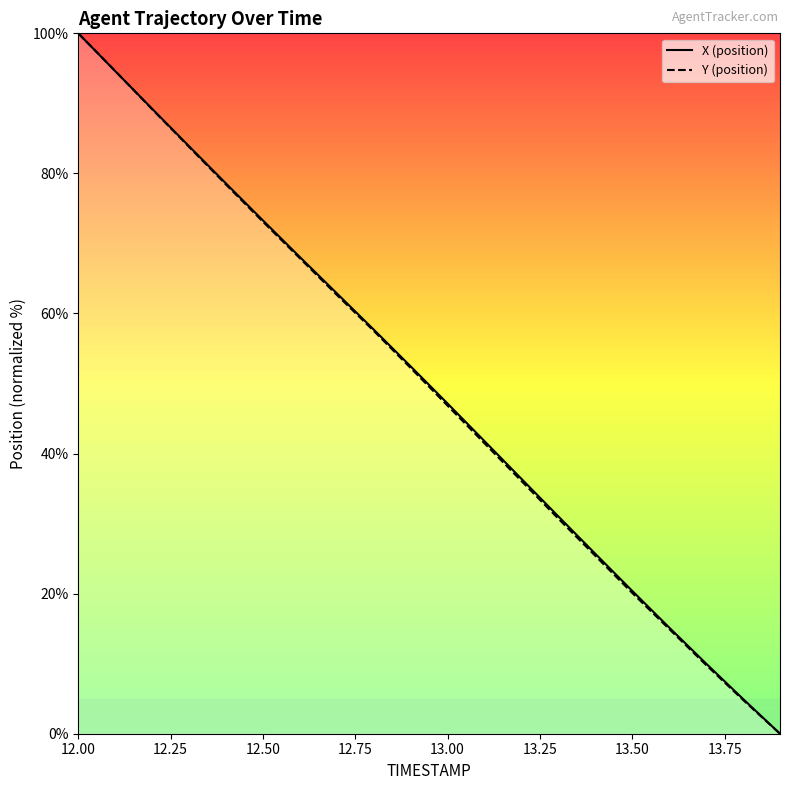

Is the value of Y at 14.00 greater than the value of X at 13.75?

No